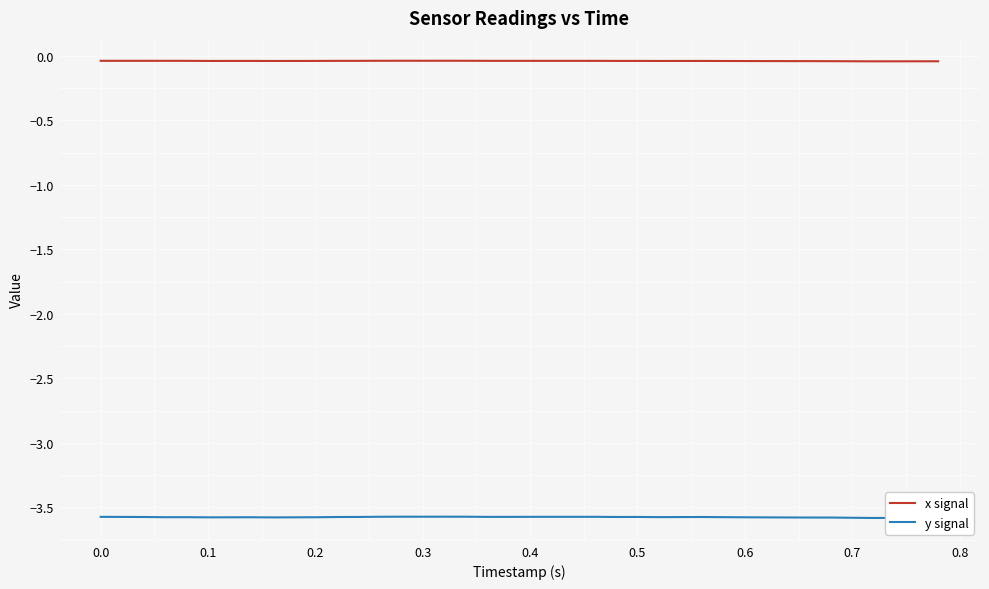

At how many categories does at least one series exceed -1?

40